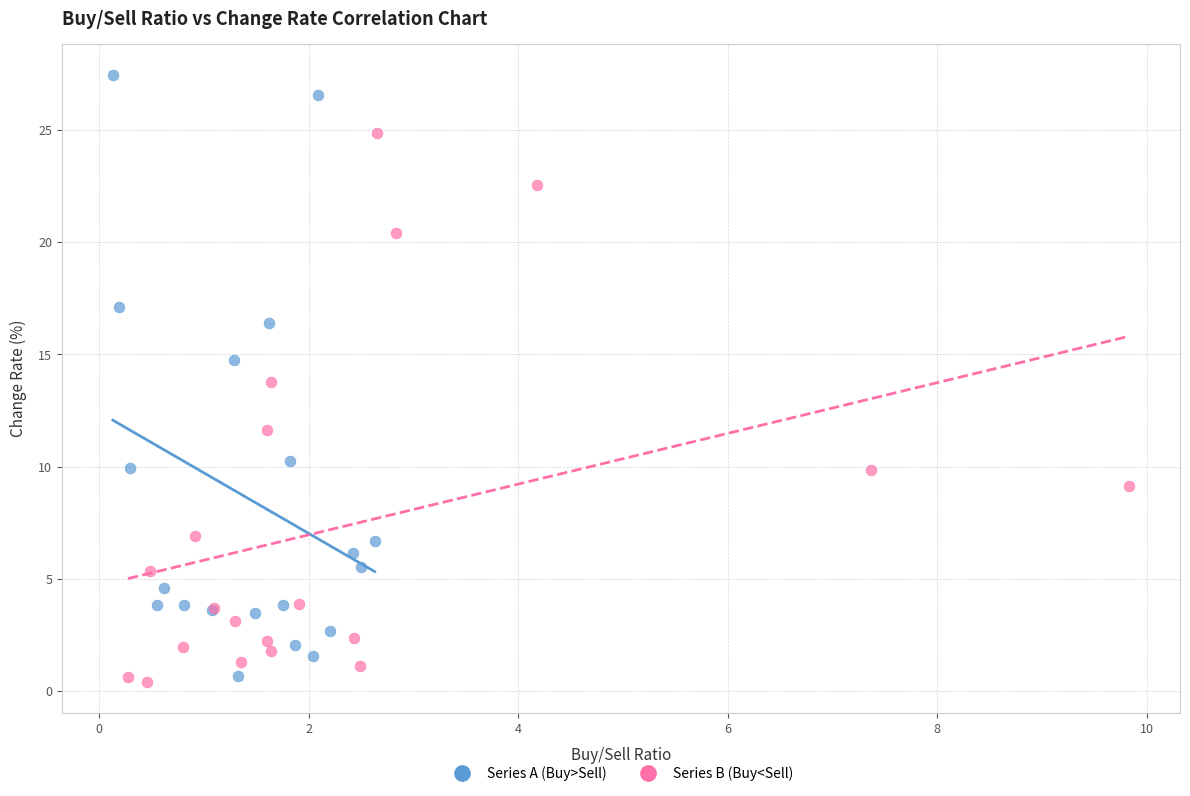

Which series contains the lowest Y value?

Series B (Buy<Sell)